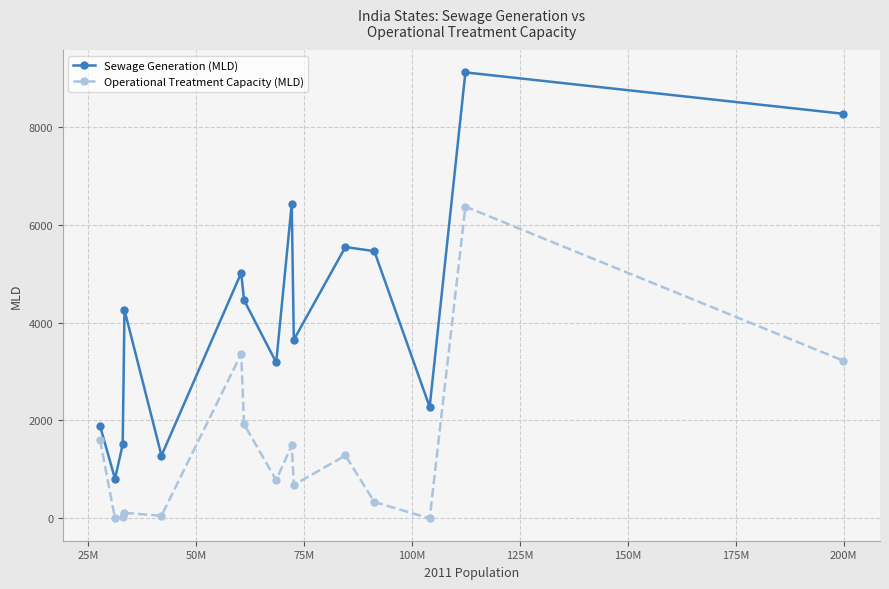

True or false: Sewage Generation (MLD) has more than 1 points higher than both neighbors.

True